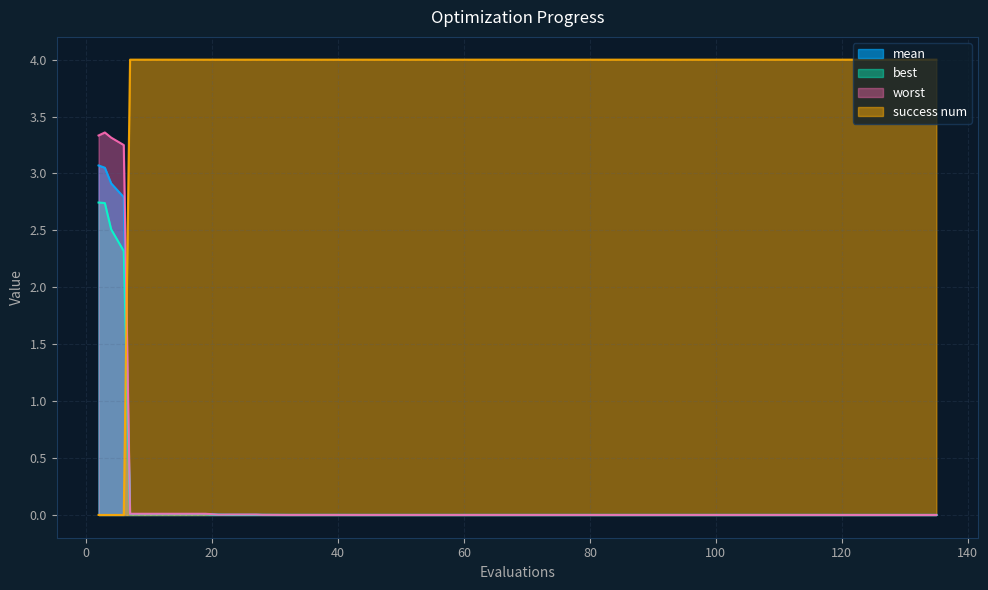

Rank the categories by best value from highest to lowest.

2, 3, 4, 6, 7, 11, 15, 19, 21, 23, 27, 28, 32, 36, 40, 43, 47, 51, 55, 59, 89, 93, 97, 101, 105, 109, 113, 63, 67, 71, 75, 79, 83, 87, 117, 119, 123, 127, 131, 135